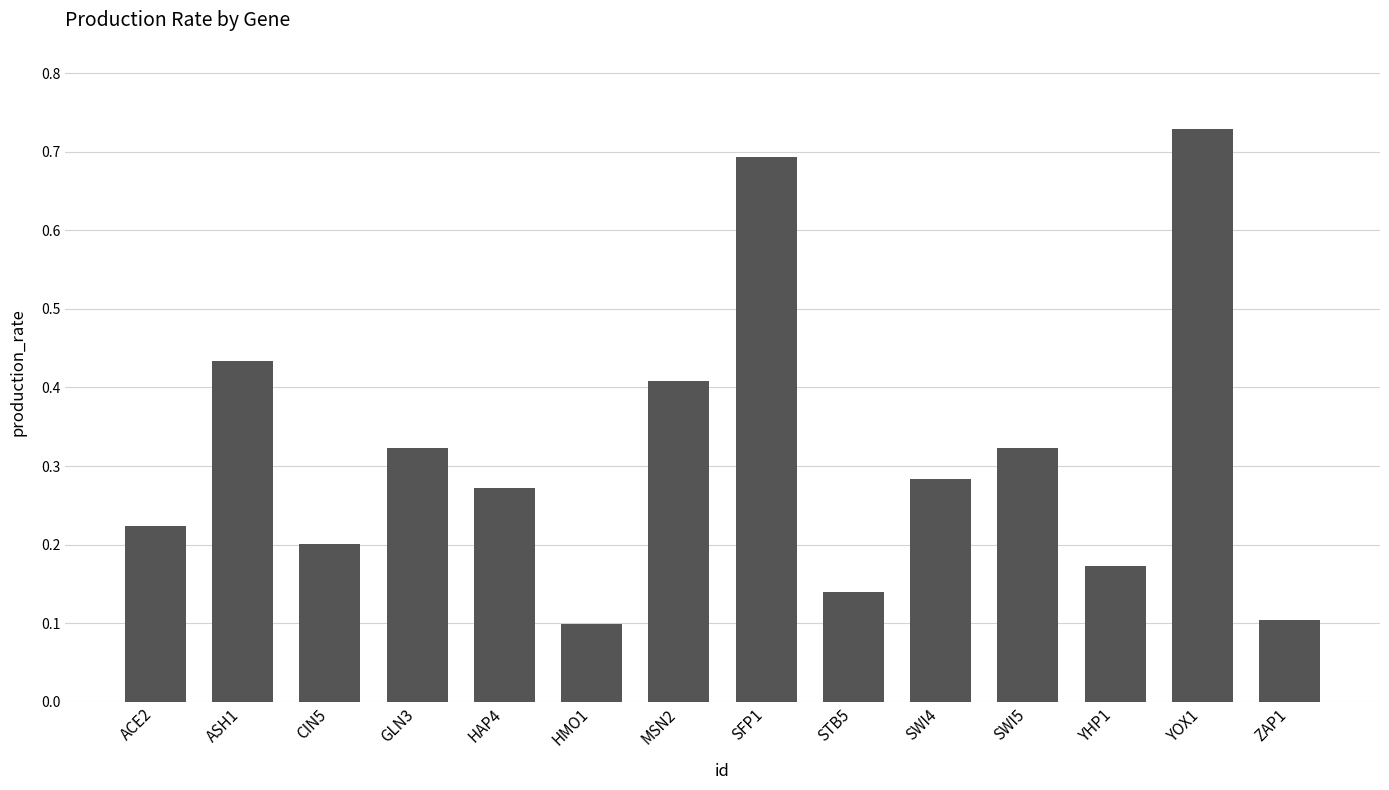

The value at MSN2 is 0.3. True or false?

False